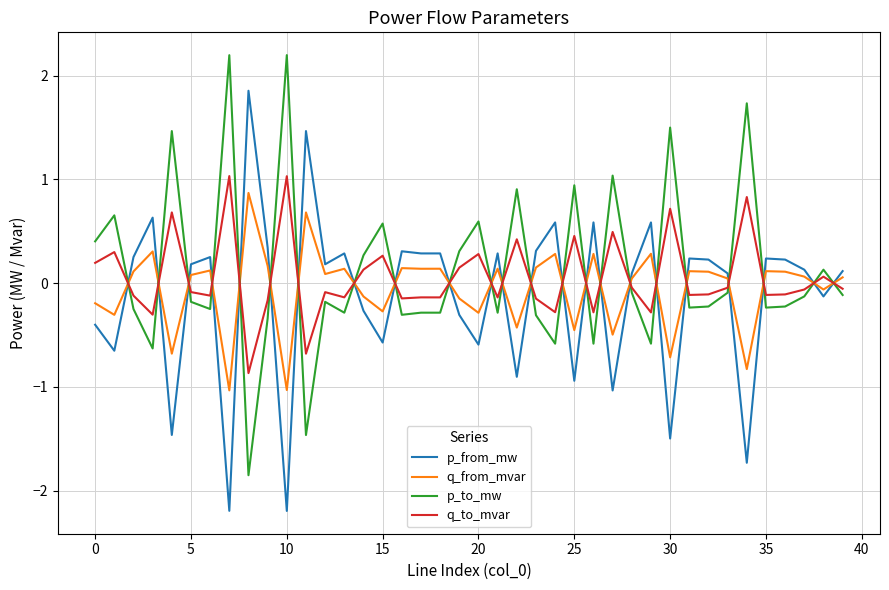

How many times do p_from_mw and p_to_mw cross each other?

23